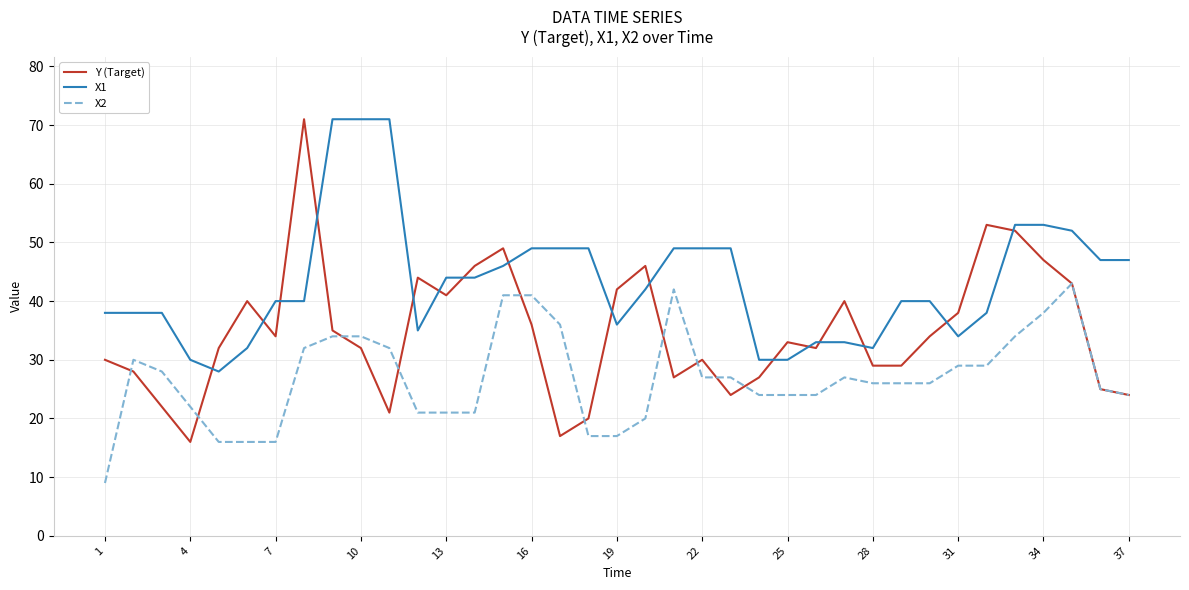

Which series has the largest total across all categories?

X1